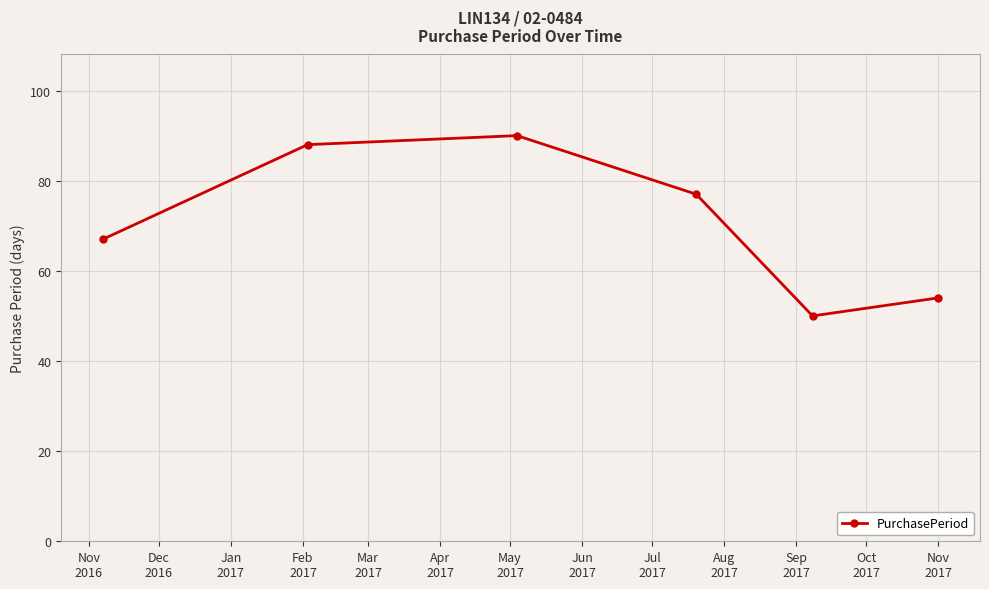

How many lines are shown in the chart?

1